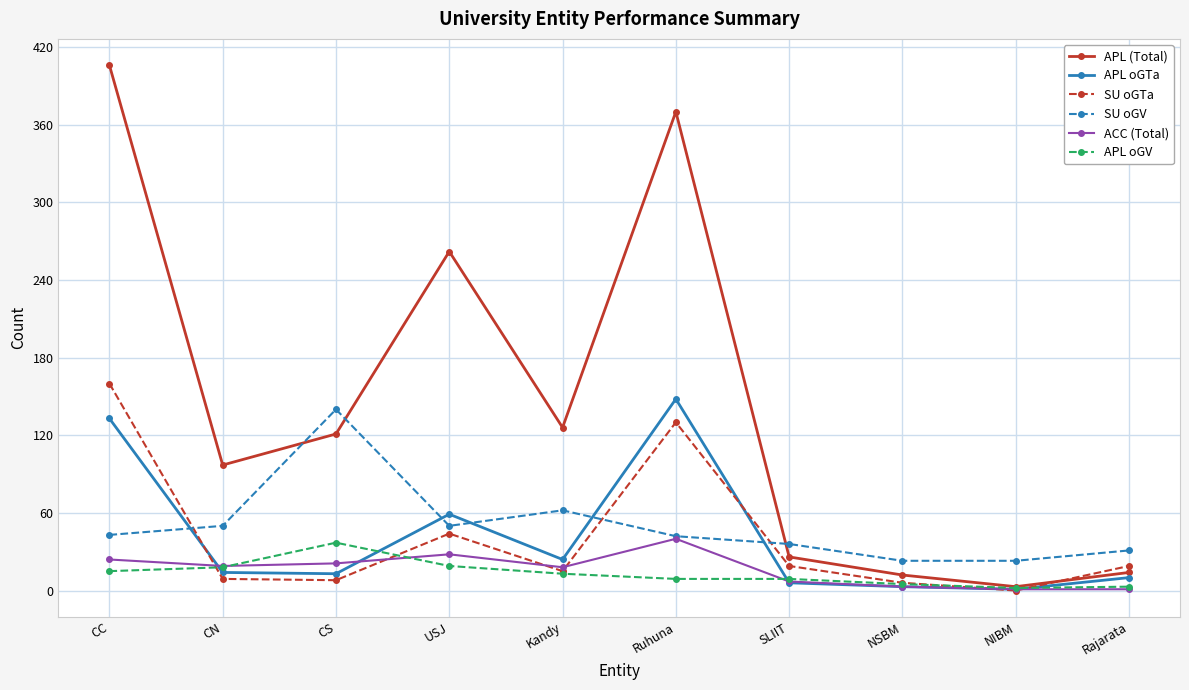

True or false: APL oGTa has a value of 24 at Kandy.

True